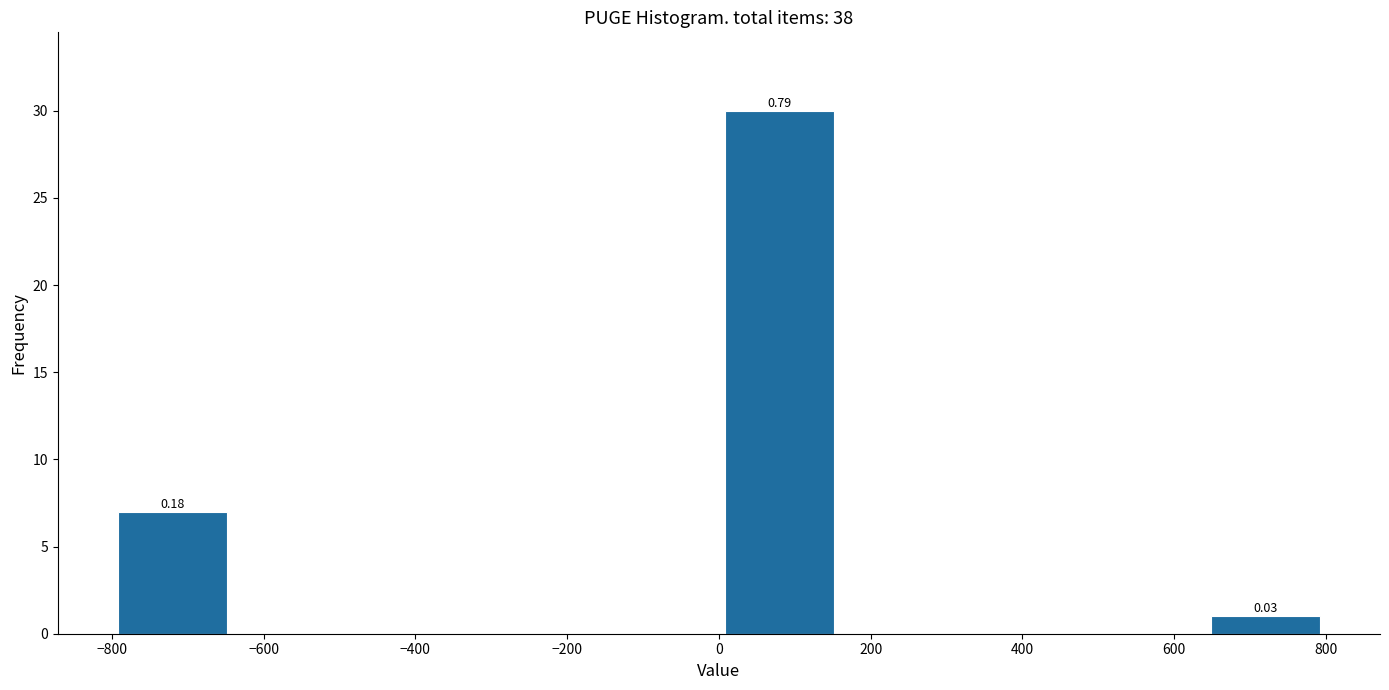

Over which range of the x-axis is the bar tallest?

0 to 160